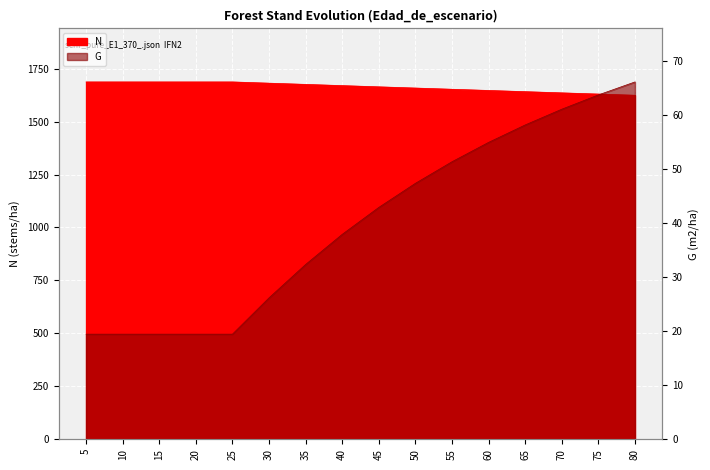

True or false: N has more than 0 points higher than both neighbors.

False